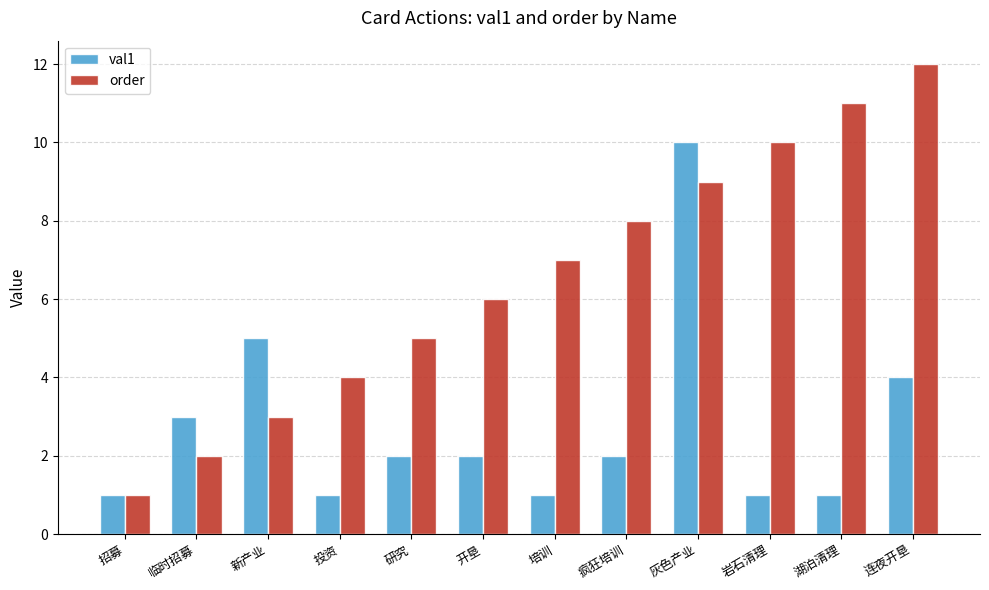

What is the label of the 11th bar from the left?

湖泊清理